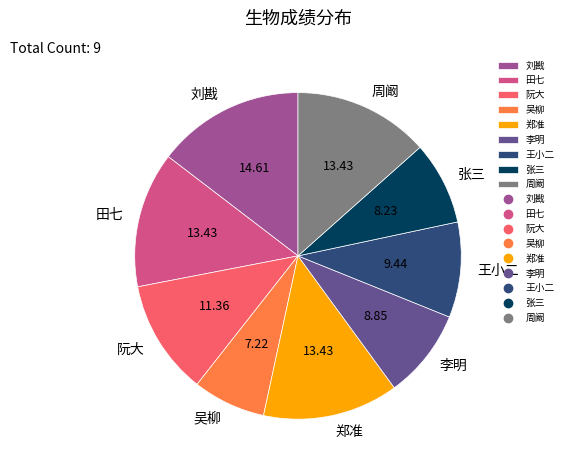

Do 阮大 and 吴柳 together represent more than half of the pie?

No